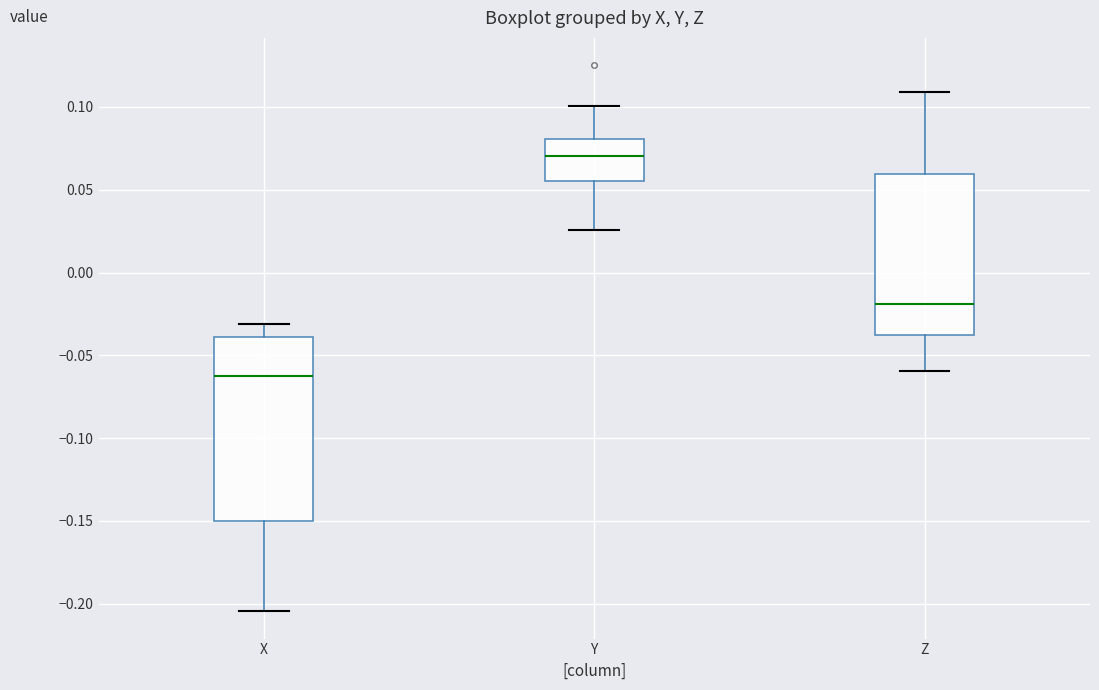

Comparing the boxes themselves (not the whiskers), which one is the tallest?

X